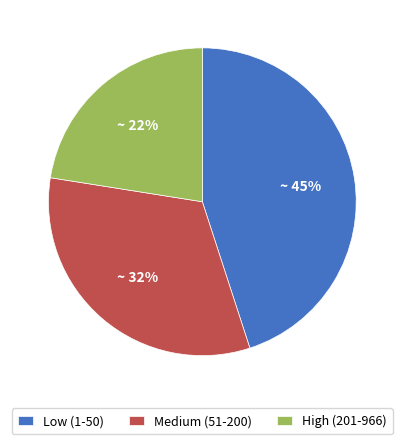

Which category has the smallest portion of the pie?

High (201-966)